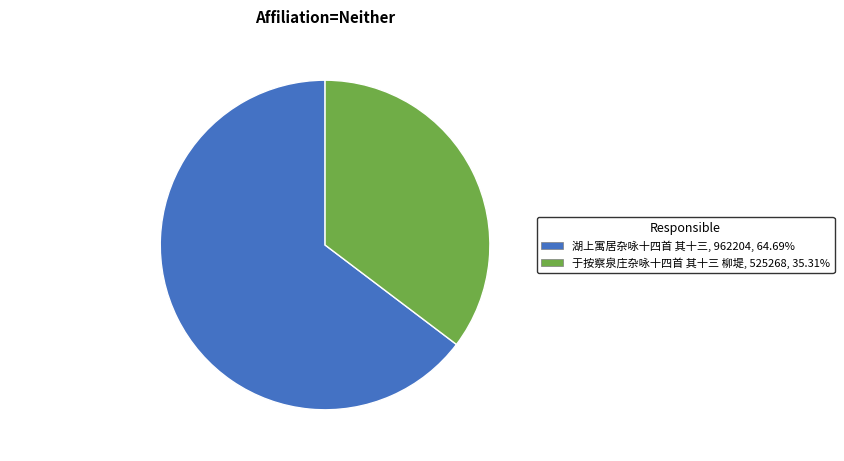

What is the smallest slice in the pie chart?

于按察泉庄杂咏十四首 其十三 柳堤